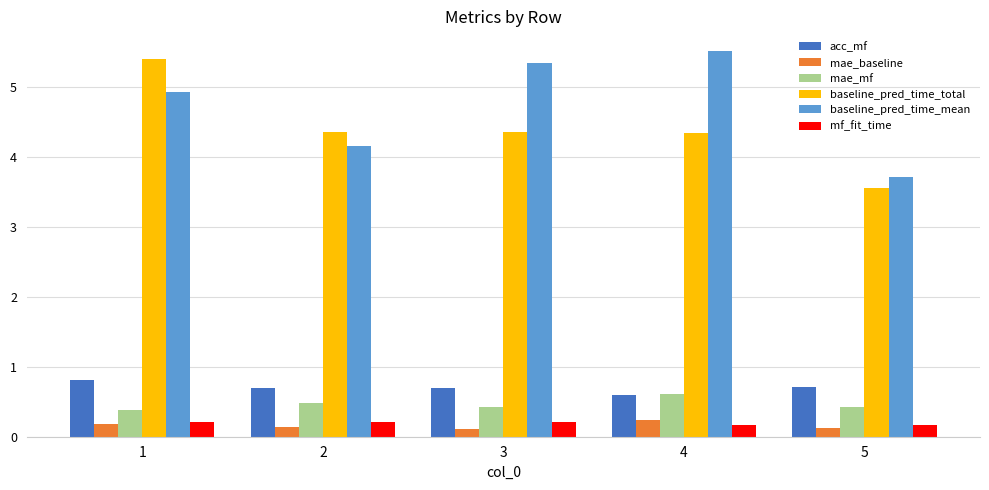

Which category has the highest value across all series?

4